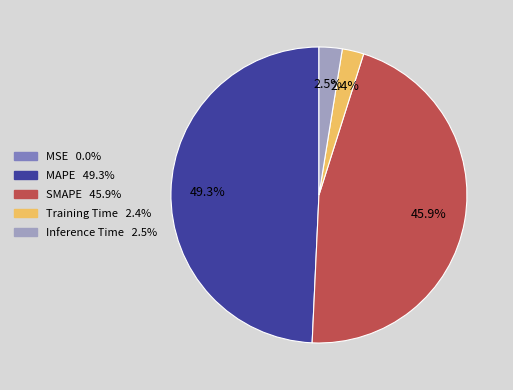

What percentage is the MAPE slice, to the nearest percent?

49%